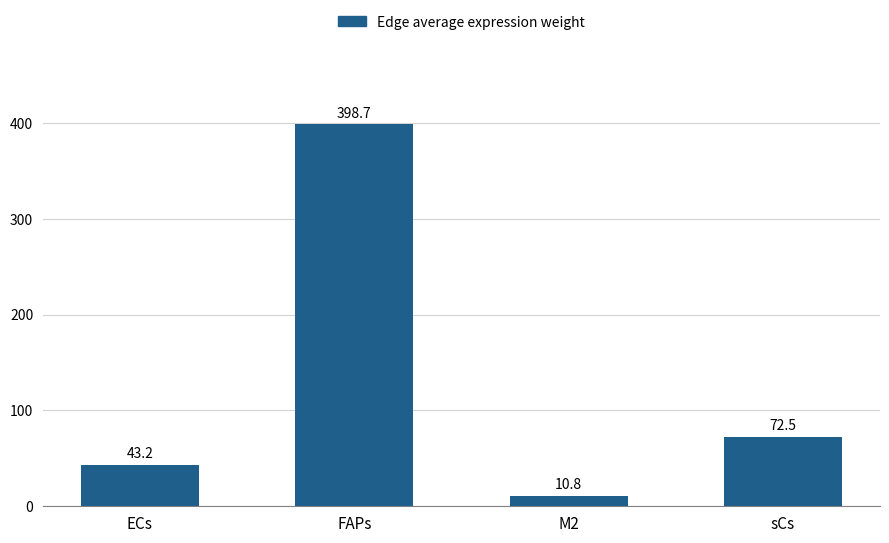

Rank the categories by value from lowest to highest.

M2, ECs, sCs, FAPs